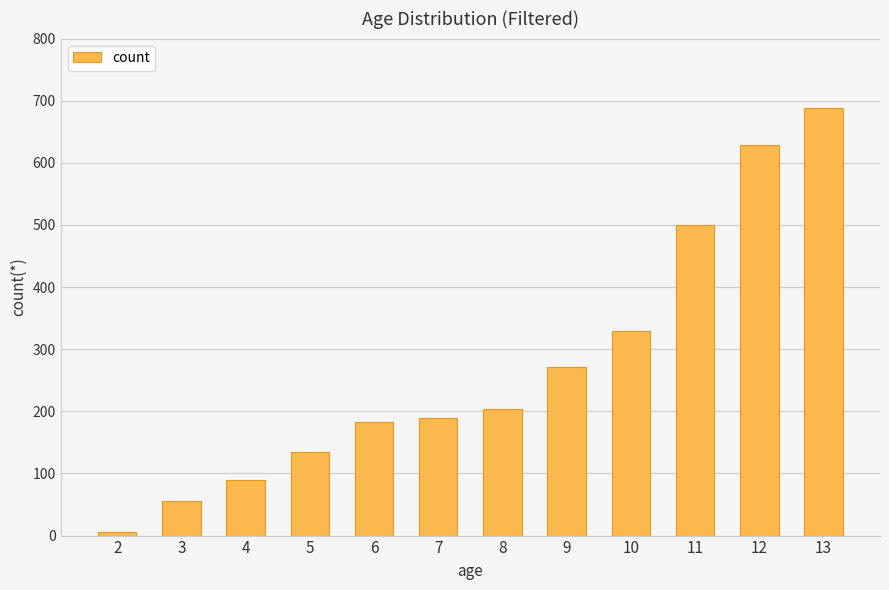

The value at 12 is 629. True or false?

True